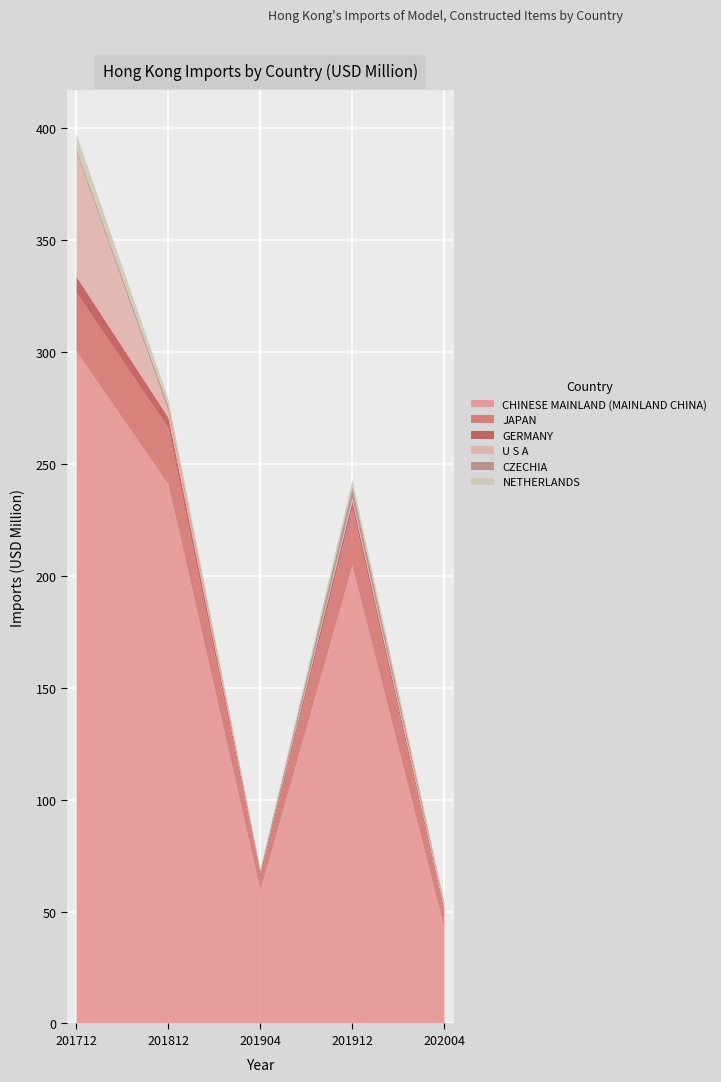

Reading left to right, what are all the values shown in this chart?

CHINESE MAINLAND (MAINLAND CHINA): 201712=300.2	201812=240.7	201904=59.1	201912=204.3	202004=42.2
JAPAN: 201712=26.2	201812=25.2	201904=6.4	201912=25.7	202004=7.1
GERMANY: 201712=7.3	201812=4.7	201904=1.5	201912=3.2	202004=1.7
U S A: 201712=55.6	201812=3.0	201904=0.2	201912=1.5	202004=1.2
CZECHIA: 201712=1.2	201812=1.9	201904=1.1	201912=4.9	202004=1.1
NETHERLANDS: 201712=6.6	201812=3.3	201904=0.4	201912=3.1	202004=0.8